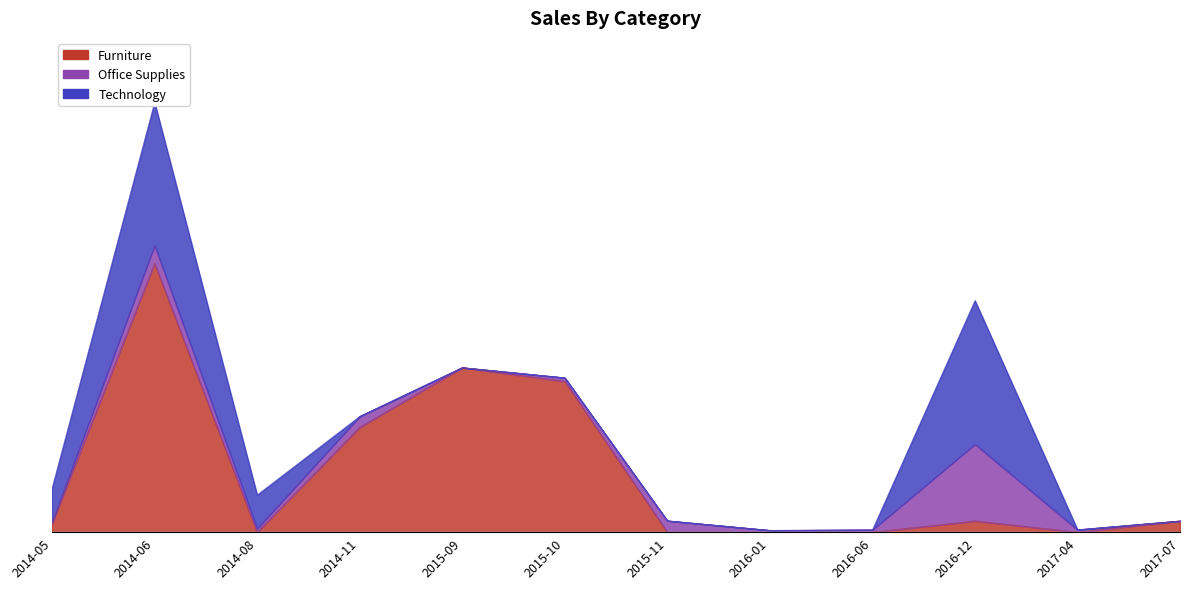

At how many categories does at least one series exceed 959?

2